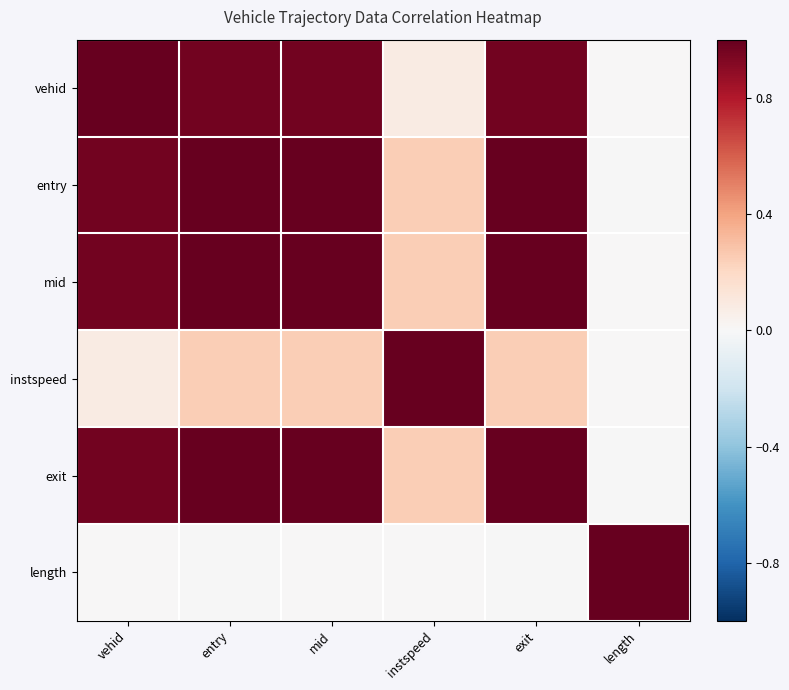

Between exit and length, which is larger?

exit